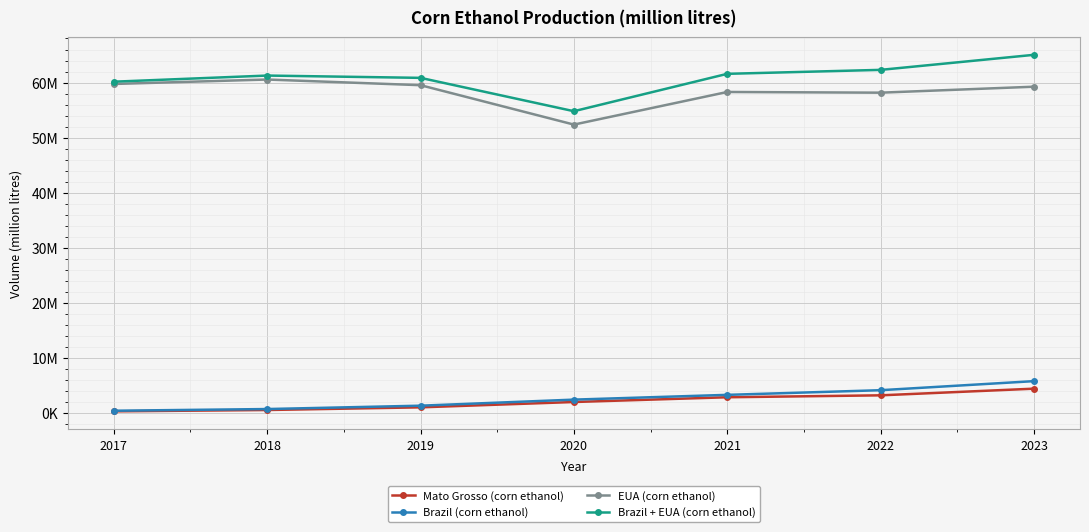

Where is Brazil + EUA (corn ethanol) nearest to the value 59916868?

2017